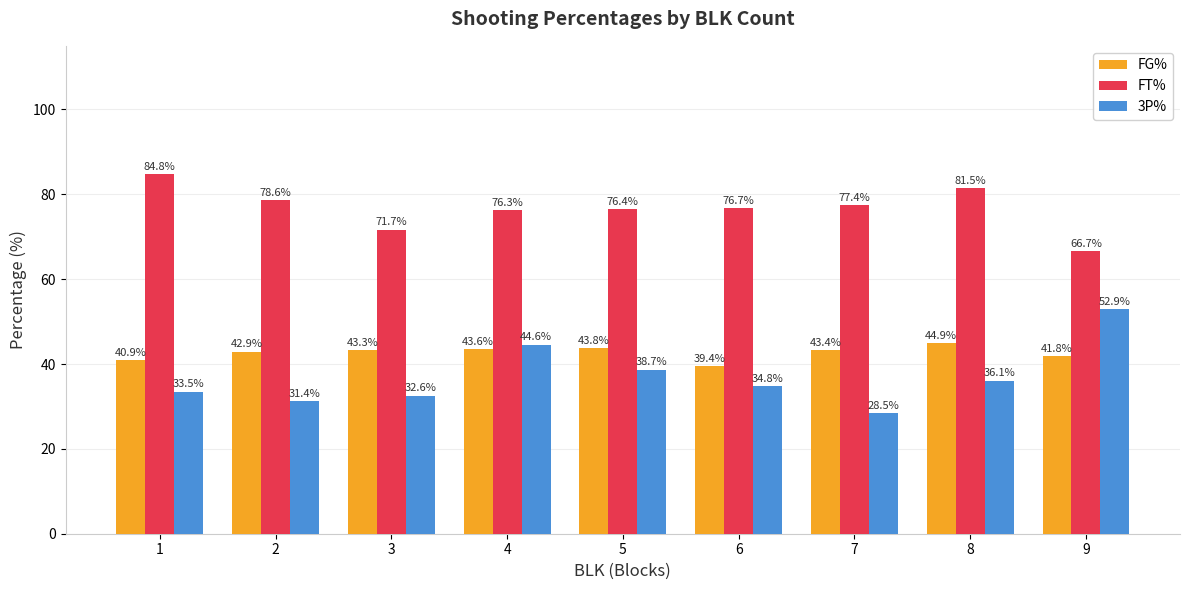

What are all the series names shown in the legend?

FG%, FT%, 3P%